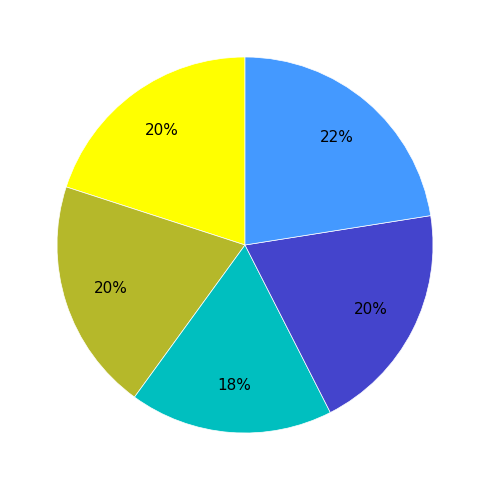

To the nearest percent, what is the average slice percentage?

20%